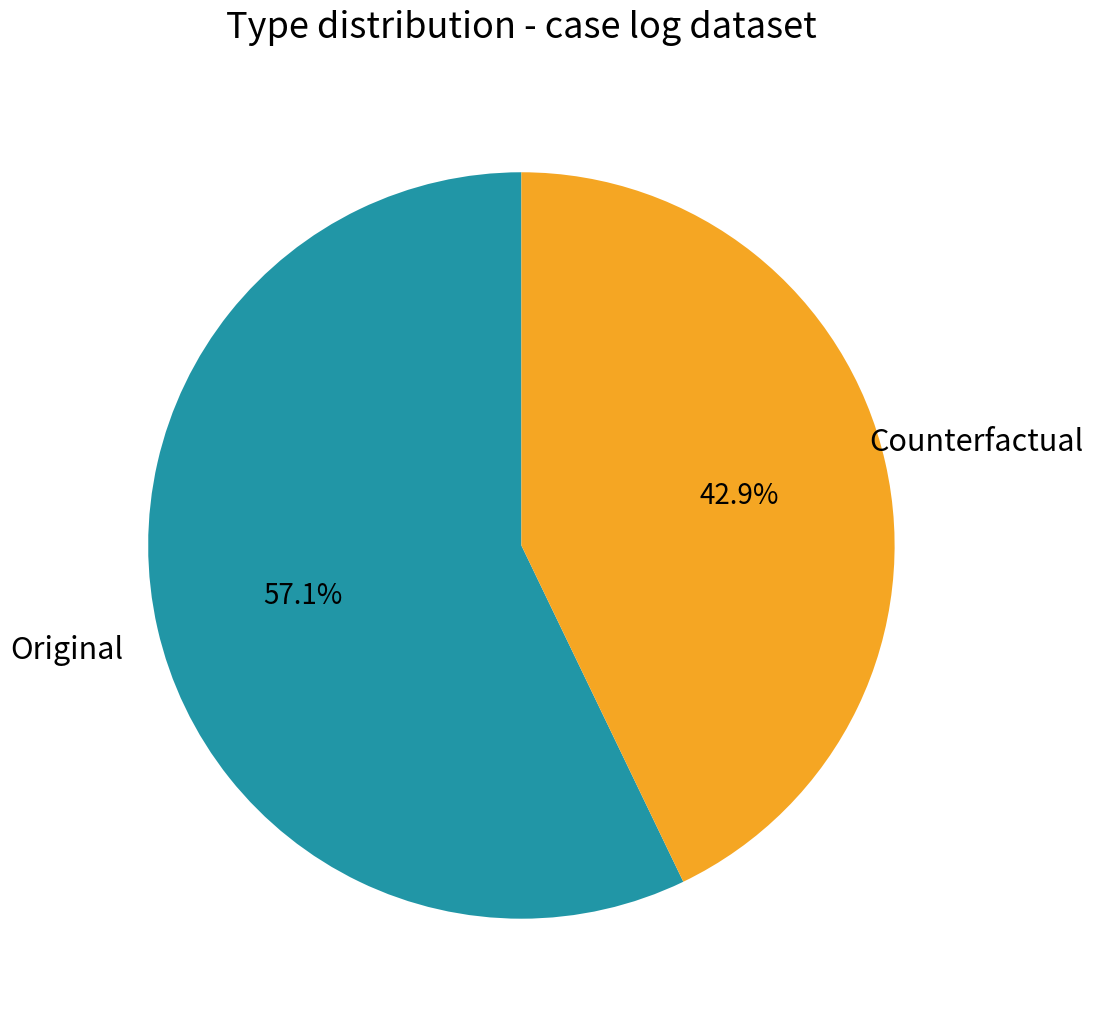

Is there a majority slice in this chart?

Yes